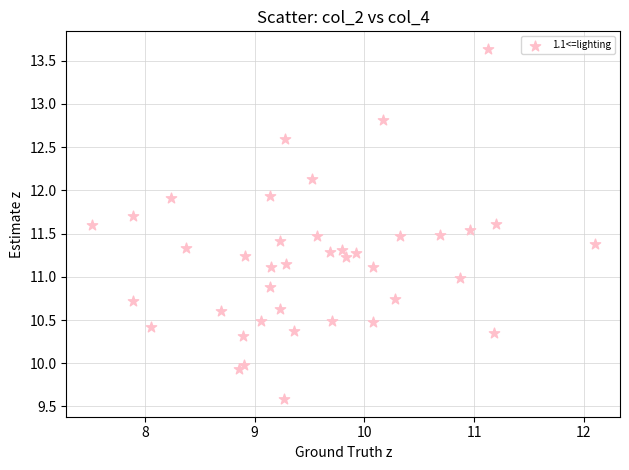

What is the range of Y values (max minus min)?

4.1